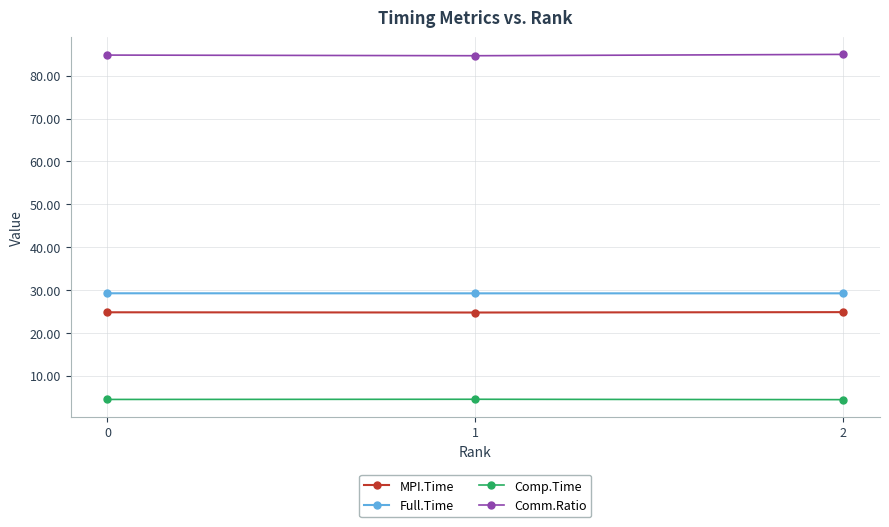

Is this an area chart (filled region under the line)?

No